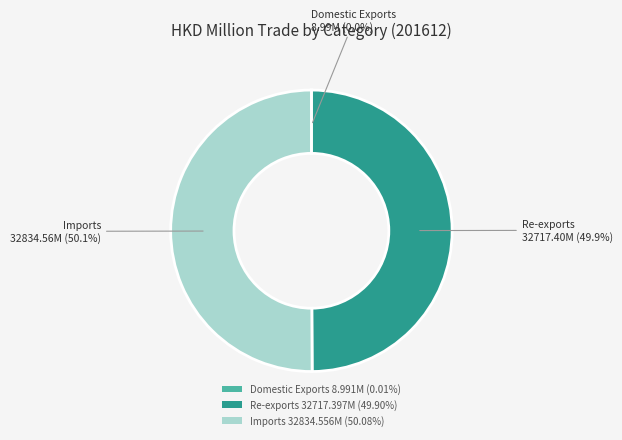

What is the total percentage of Imports 32834.556M (50.08%) and Re-exports 32717.397M (49.90%)?

100.0%